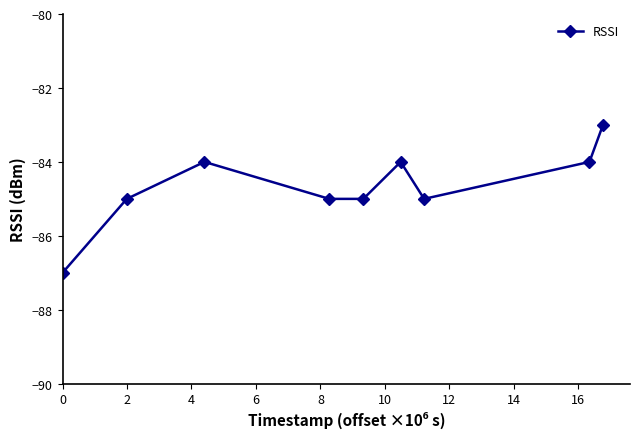

How many interior local peaks (higher than both neighbors) does the data have?

2